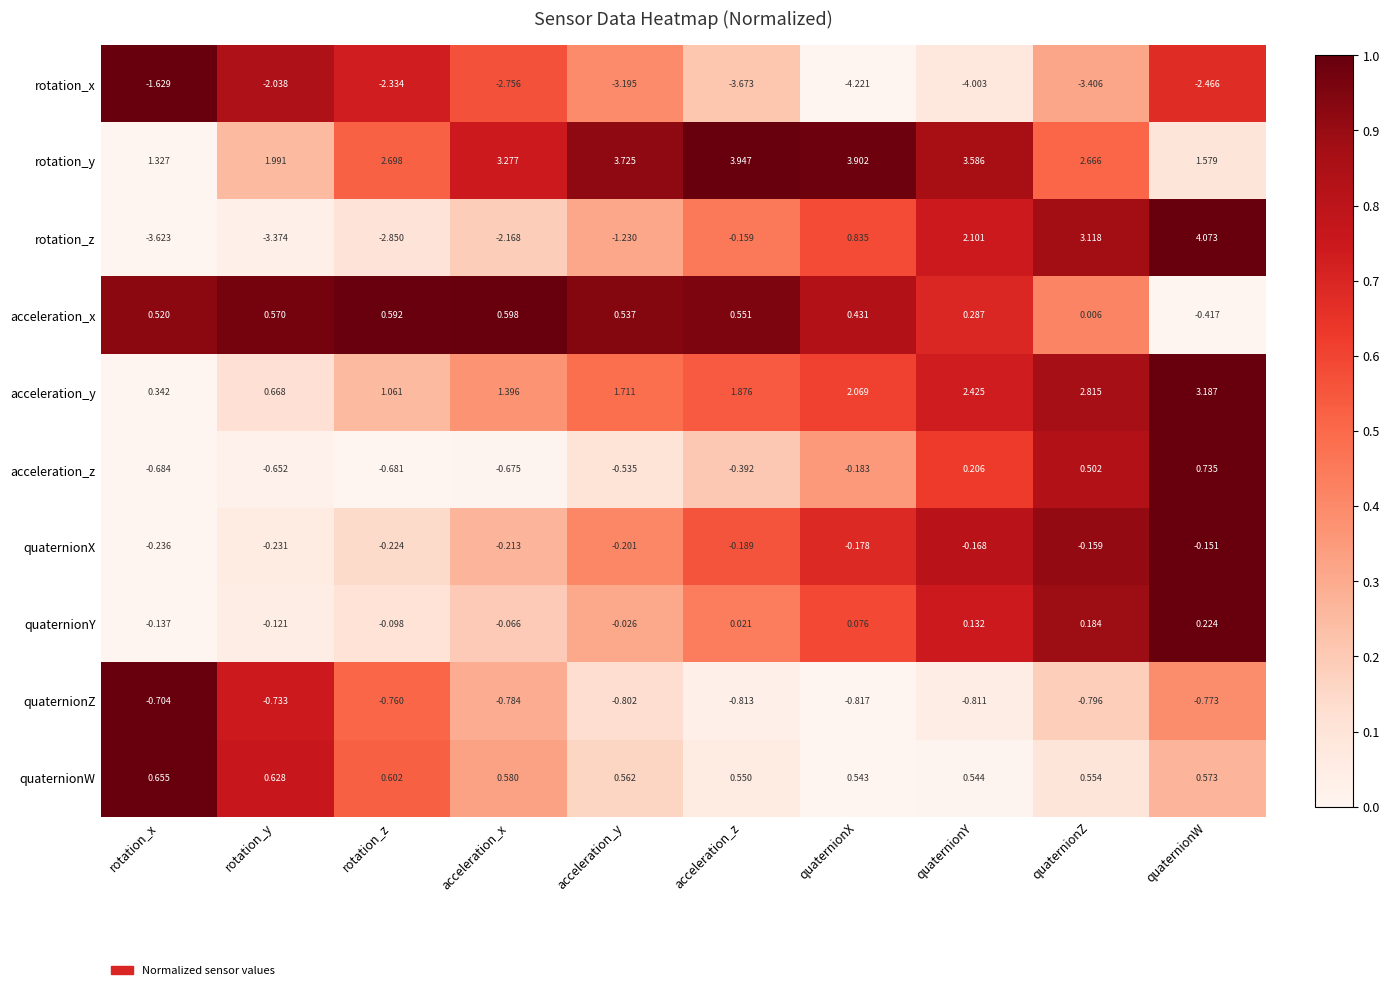

At which category does the chart reach its minimum across all series?

quaternionX